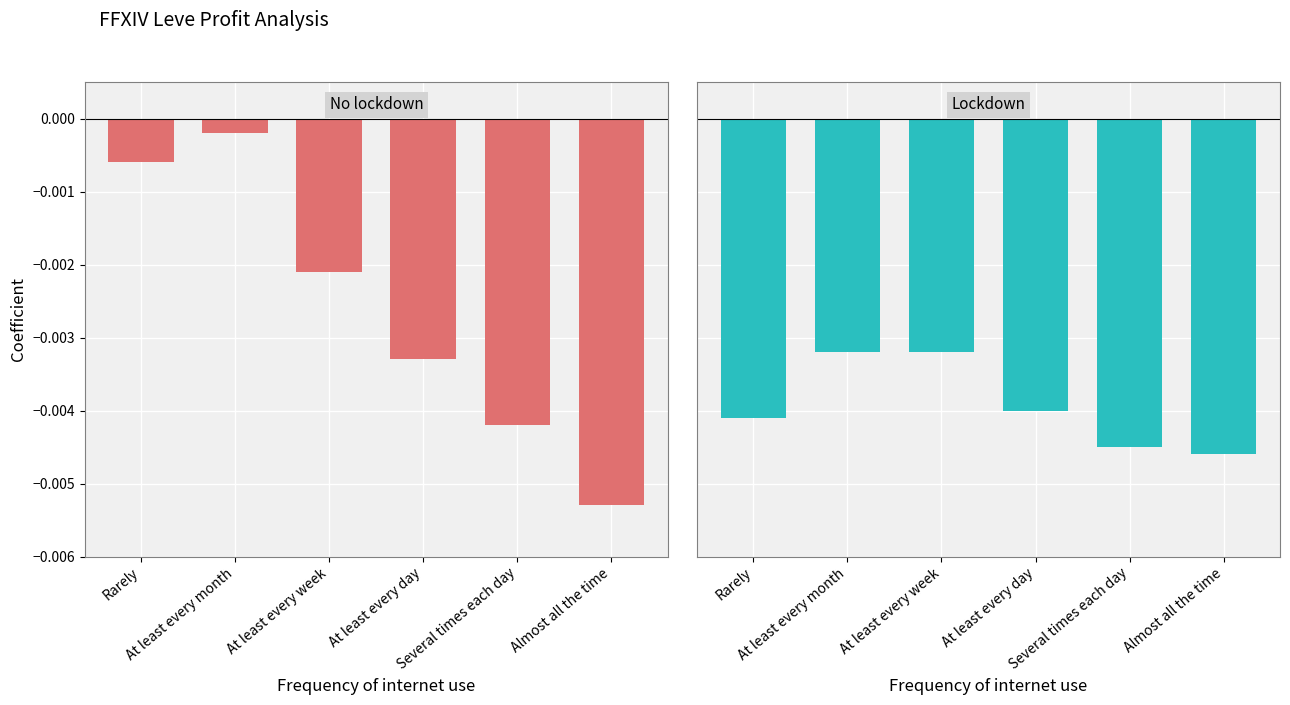

How many bars are there in total?

12